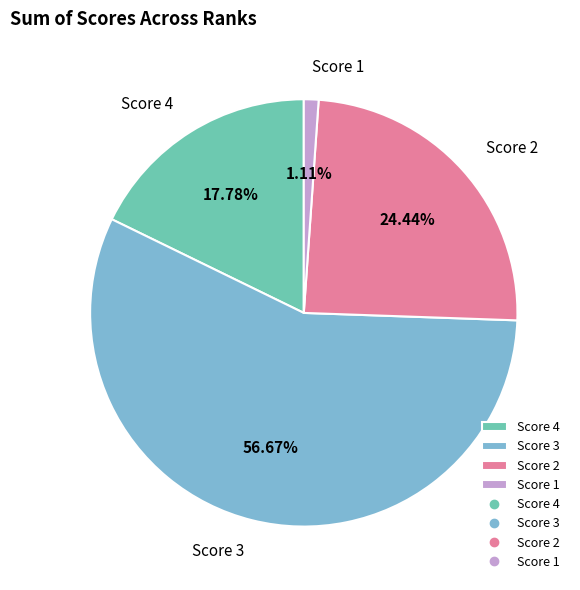

Approximately how many times larger is the value at Score 3 compared to Score 2?

2.3